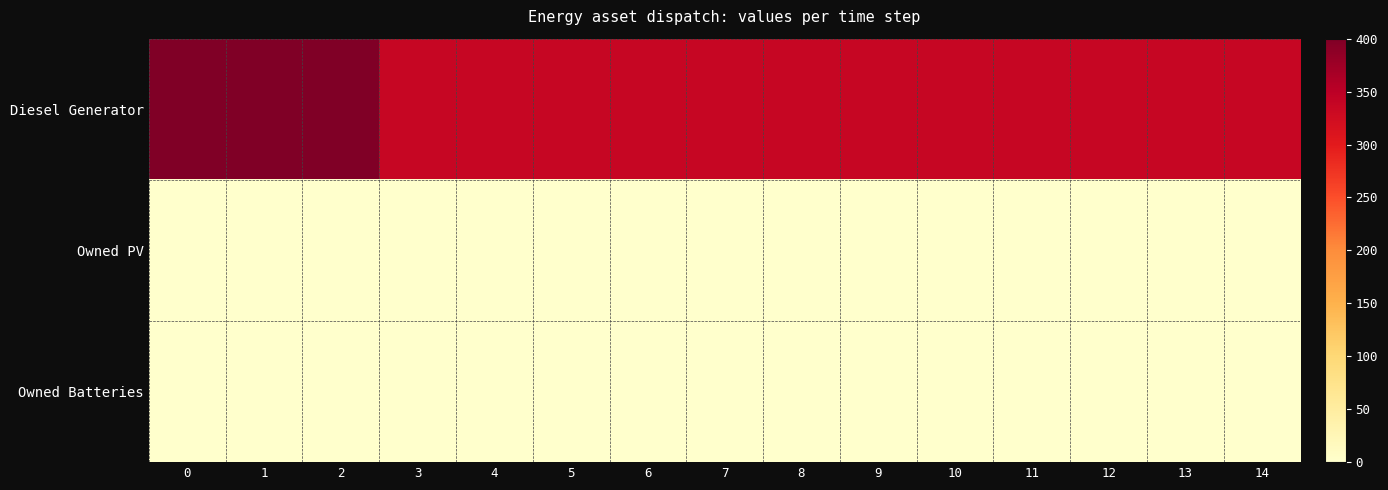

Reading left to right, list all the values displayed in this chart.

Diesel Generator: 0=400	1=400	2=400	3=336	4=336	5=336	6=336	7=336	8=336	9=336	10=336	11=336	12=336	13=336	14=336
Owned PV: 0=0	1=0	2=0	3=0	4=0	5=0	6=0	7=0	8=0	9=0	10=0	11=0	12=0	13=0	14=0
Owned Batteries: 0=0	1=0	2=0	3=0	4=0	5=0	6=0	7=0	8=0	9=0	10=0	11=0	12=0	13=0	14=0